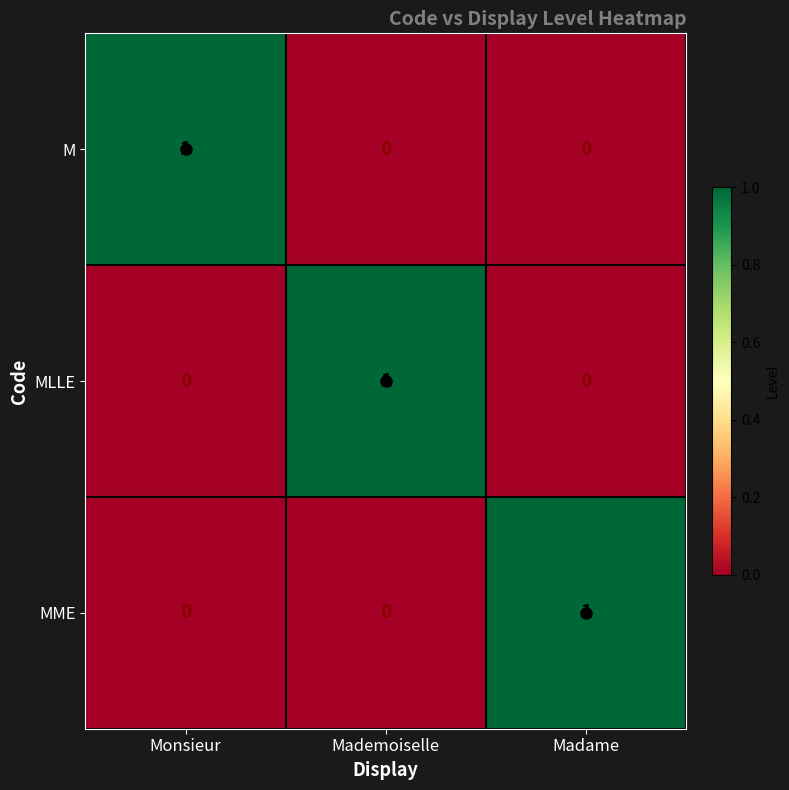

Is the value of M at Monsieur greater than the value of MLLE at Monsieur?

Yes